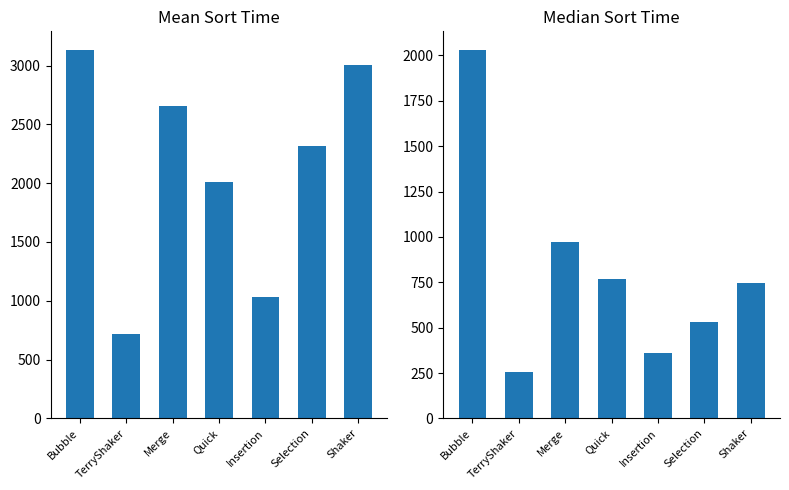

The value of Median Sort Time at Merge is 971.5. True or false?

True